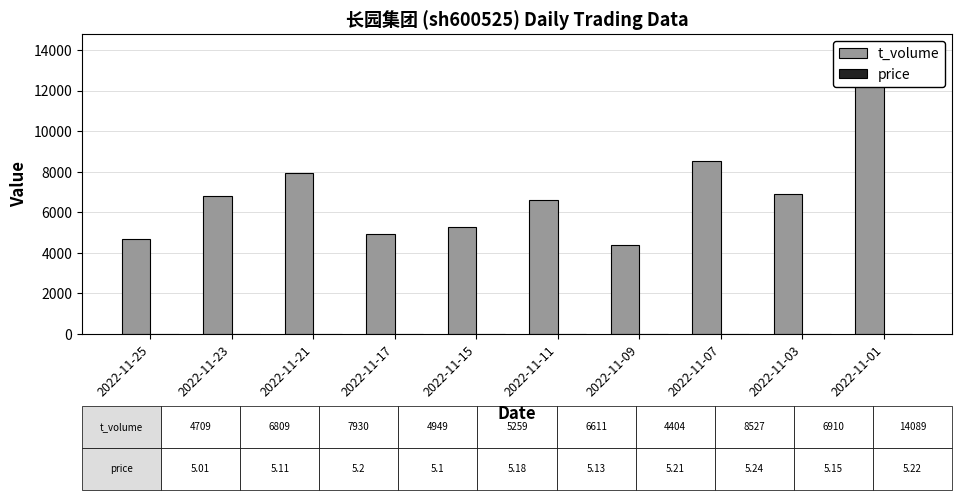

Are the bars horizontal?

No